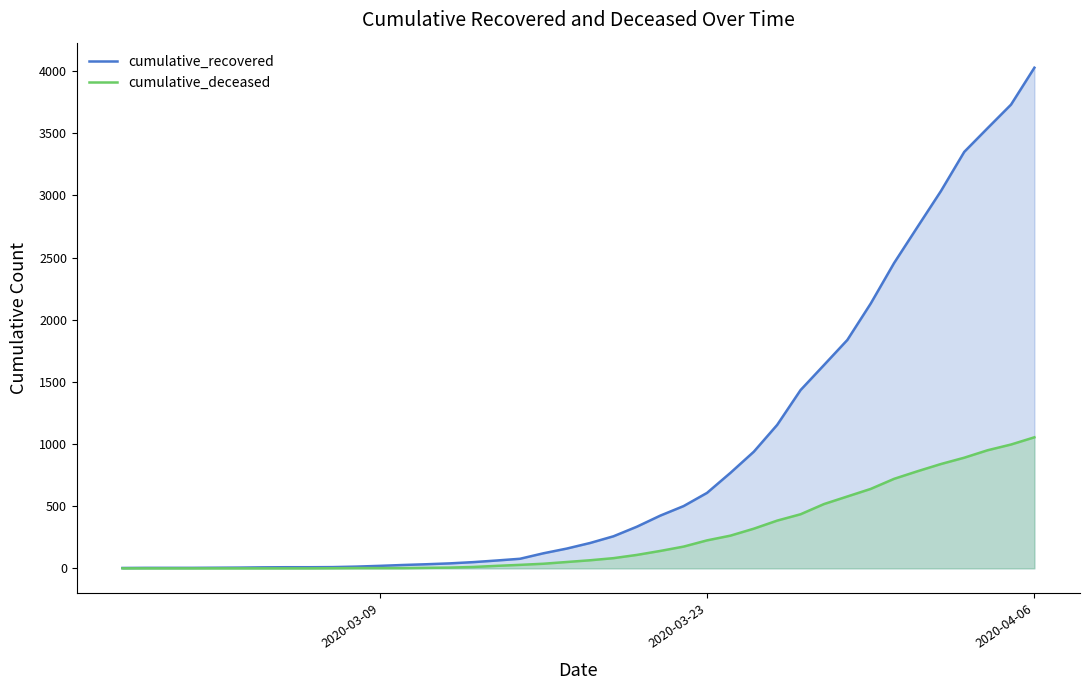

True or false: cumulative_recovered and cumulative_deceased cross at least once.

False